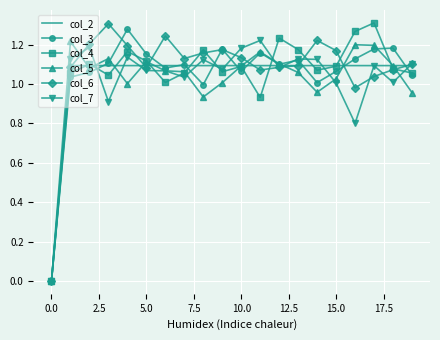

Which label corresponds to the largest value in the chart?

17